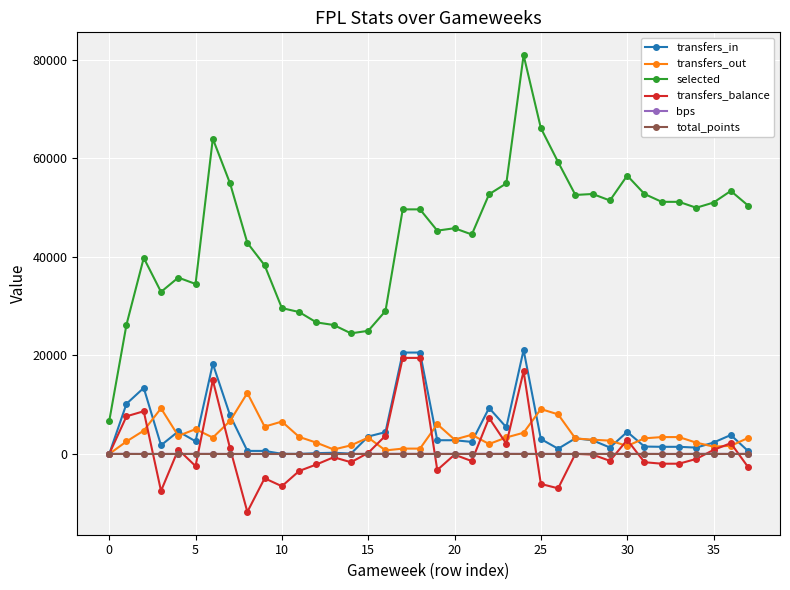

True or false: transfers_out and selected intersect in this chart.

False